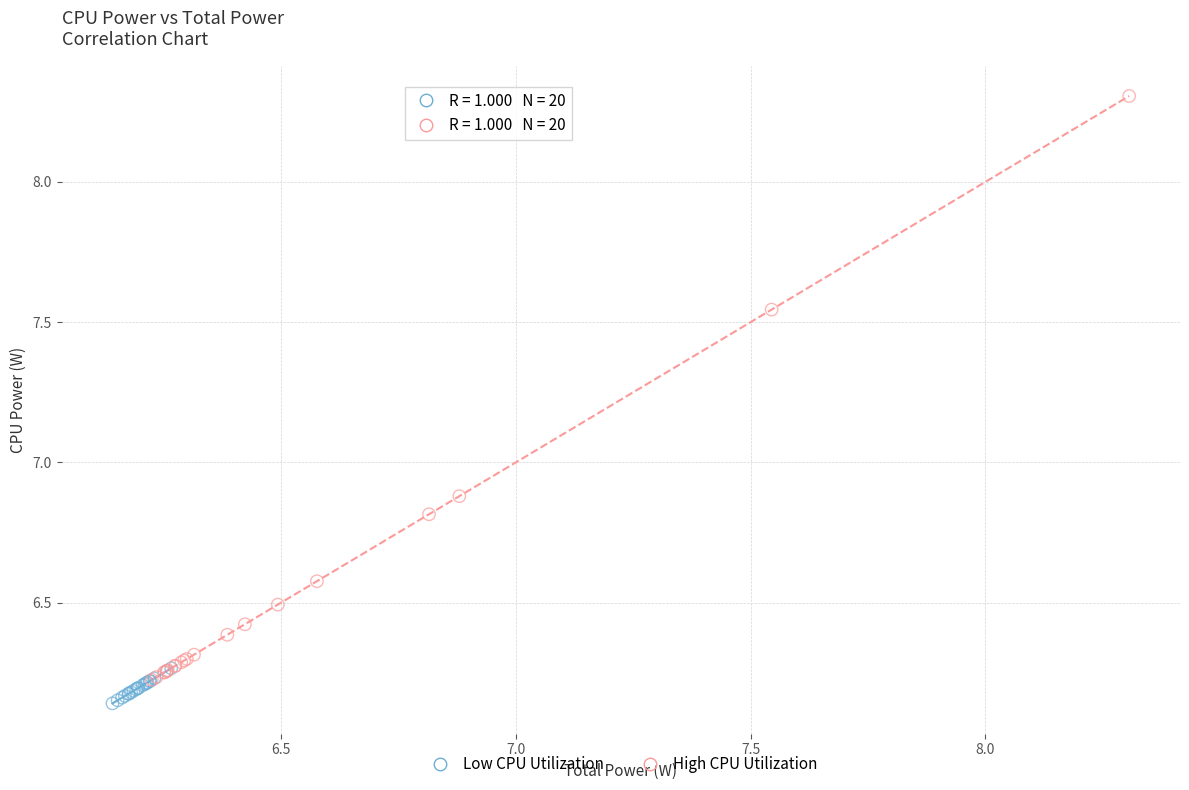

Which series contains the lowest Y value?

Low CPU Utilization